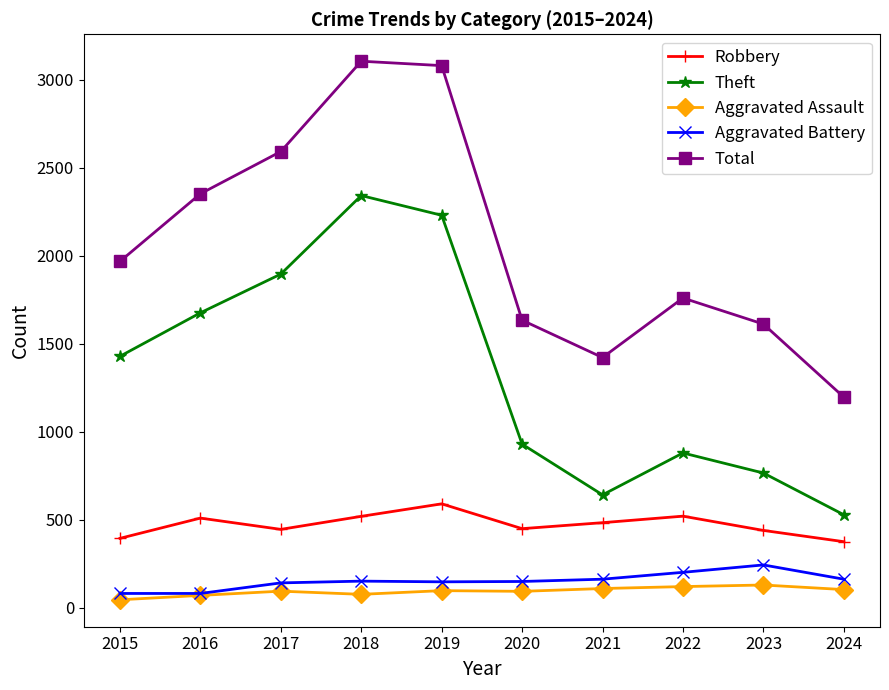

What is the highest value of the Theft series?

2342